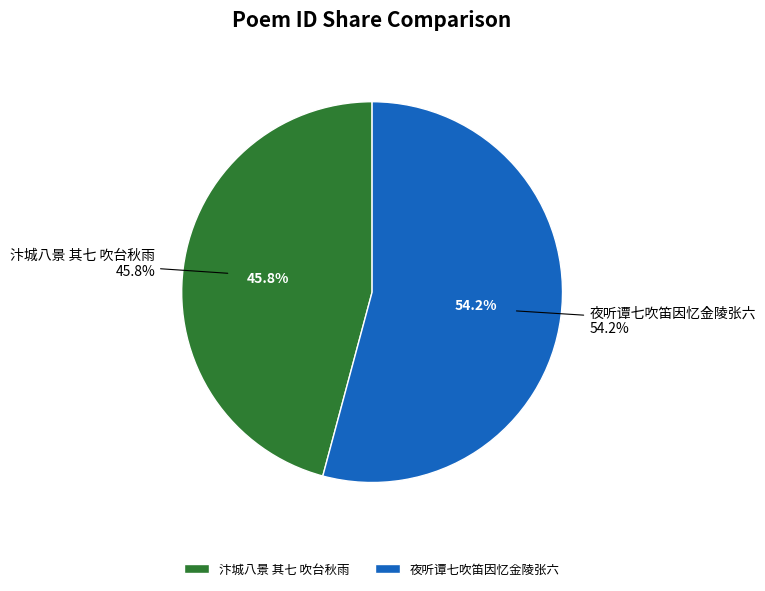

Which has a higher value, 汴城八景 其七 吹台秋雨 or 夜听谭七吹笛因忆金陵张六?

夜听谭七吹笛因忆金陵张六